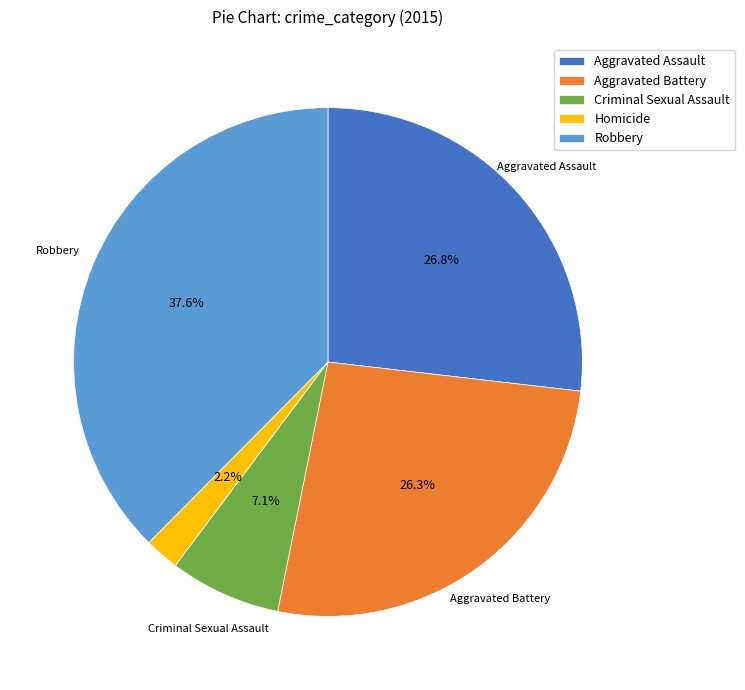

To the nearest percent, what percentage of the pie is Aggravated Battery?

26%